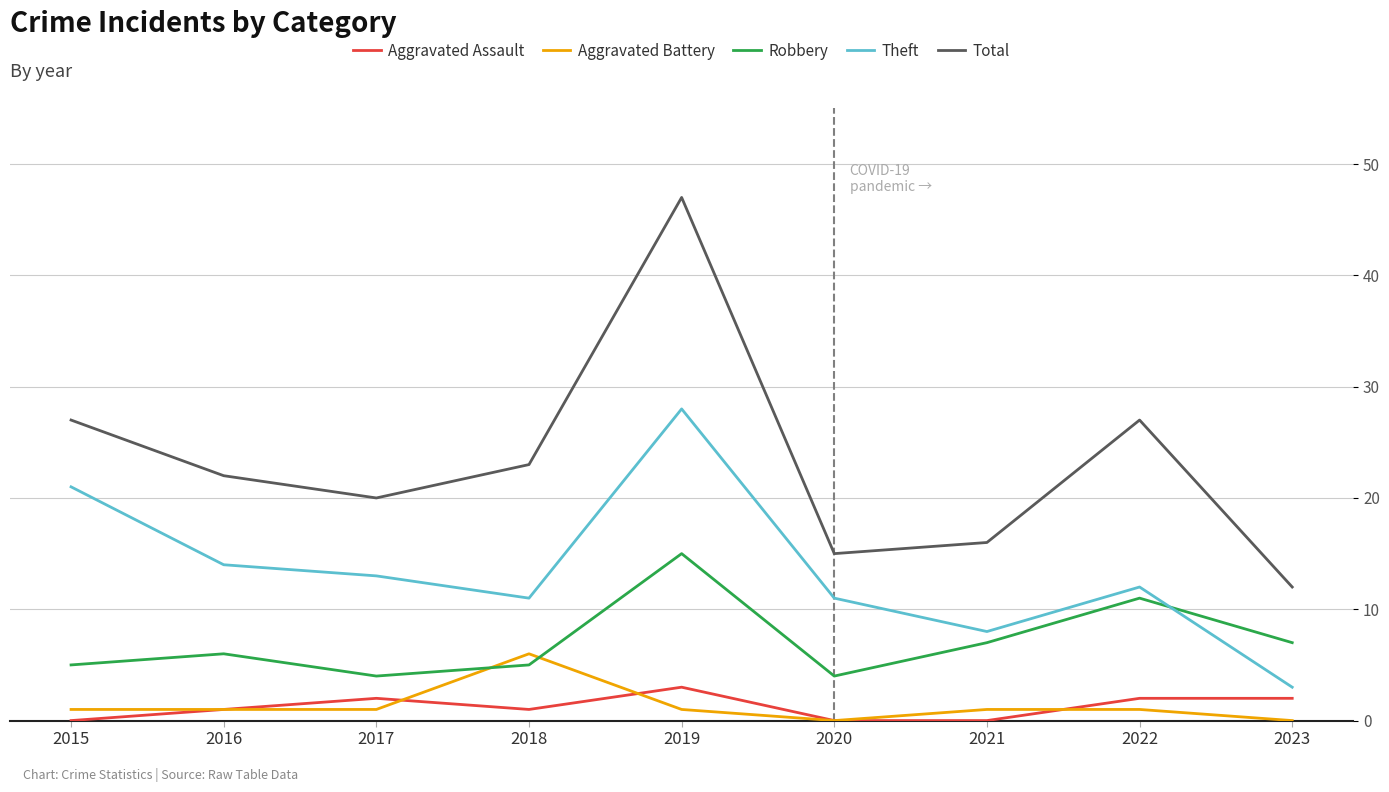

Reading right to left, list all the values displayed in this chart.

Aggravated Assault: 2023=2	2022=2	2021=0	2020=0	2019=3	2018=1	2017=2	2016=1	2015=0
Aggravated Battery: 2023=0	2022=1	2021=1	2020=0	2019=1	2018=6	2017=1	2016=1	2015=1
Robbery: 2023=7	2022=11	2021=7	2020=4	2019=15	2018=5	2017=4	2016=6	2015=5
Theft: 2023=3	2022=12	2021=8	2020=11	2019=28	2018=11	2017=13	2016=14	2015=21
Total: 2023=12	2022=27	2021=16	2020=15	2019=47	2018=23	2017=20	2016=22	2015=27